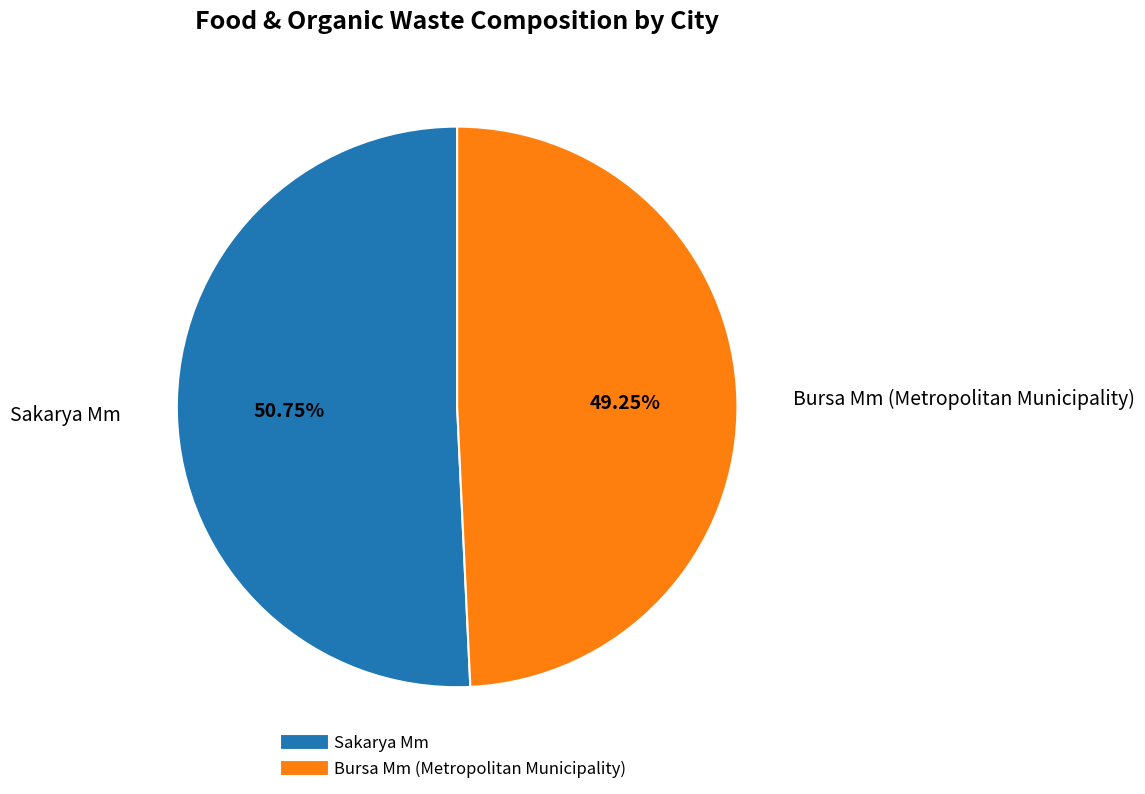

How many segments does this pie chart have?

2